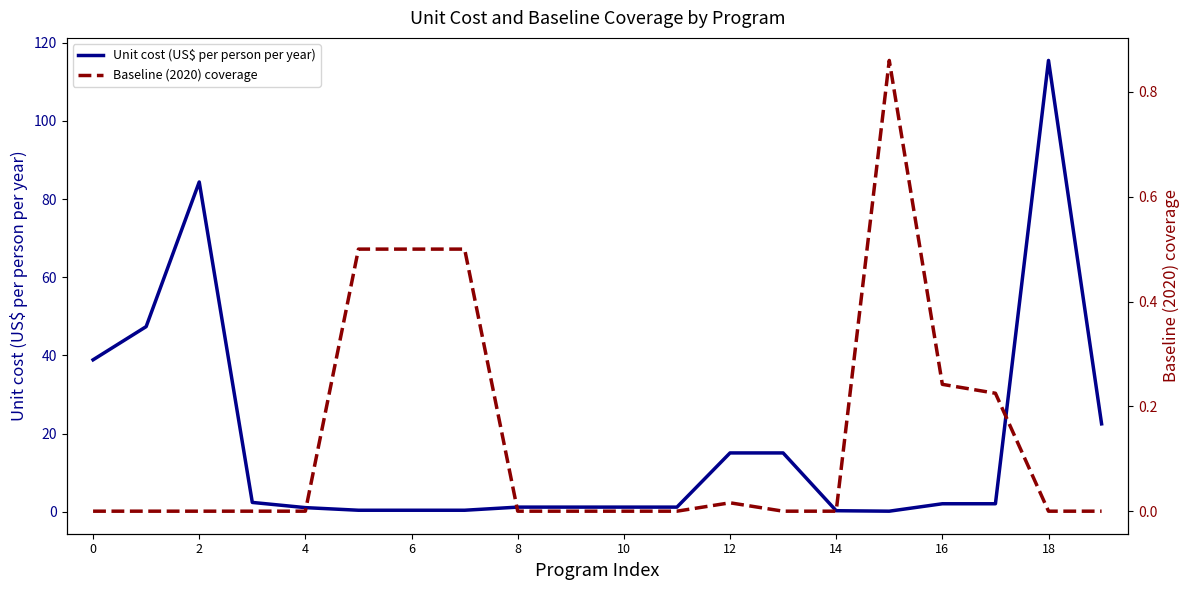

Rank the series by their maximum value, from lowest to highest.

Baseline (2020) coverage, Unit cost (US$ per person per year)